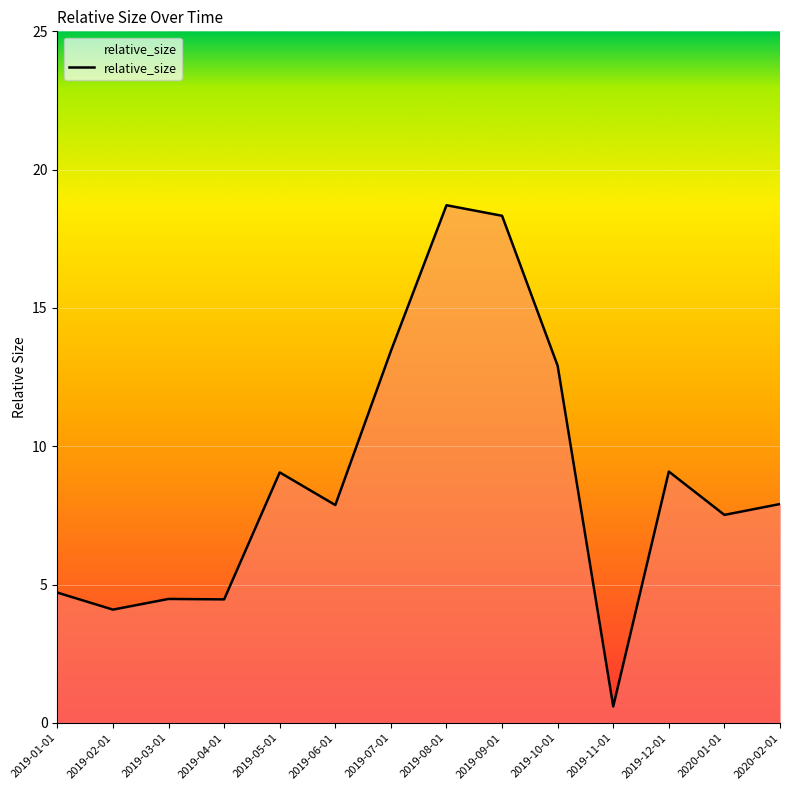

What is the difference between the values at 2019-07-01 and 2019-06-01?

5.6